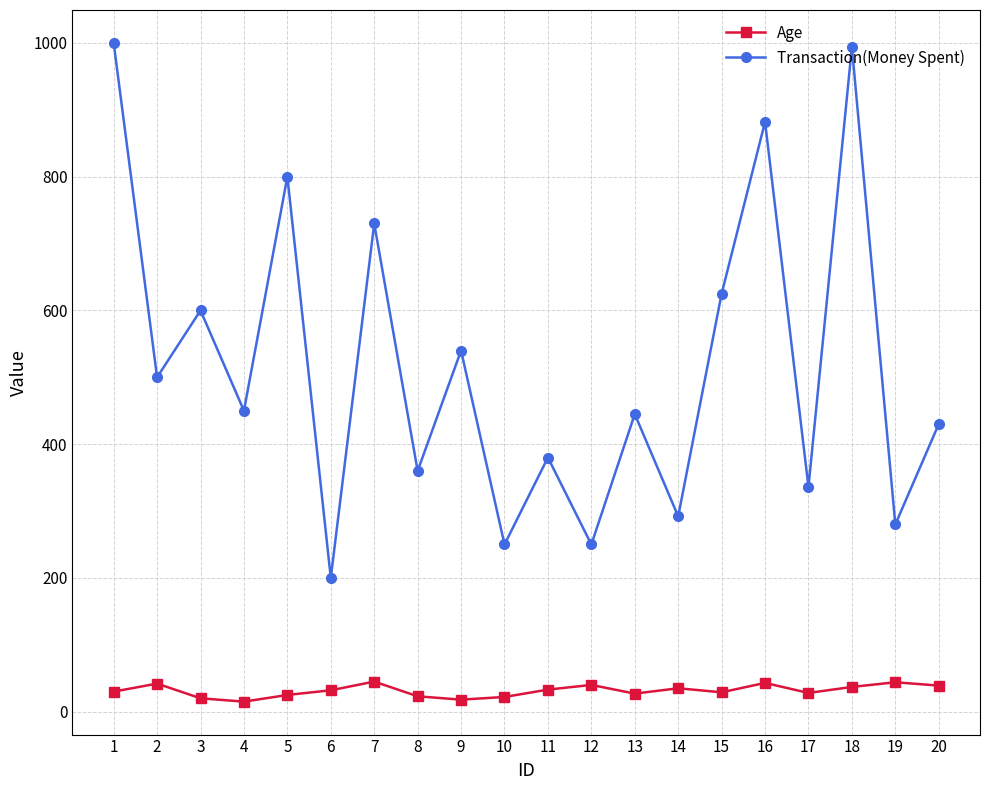

At 11, list the series in order from largest to smallest.

Transaction(Money Spent), Age